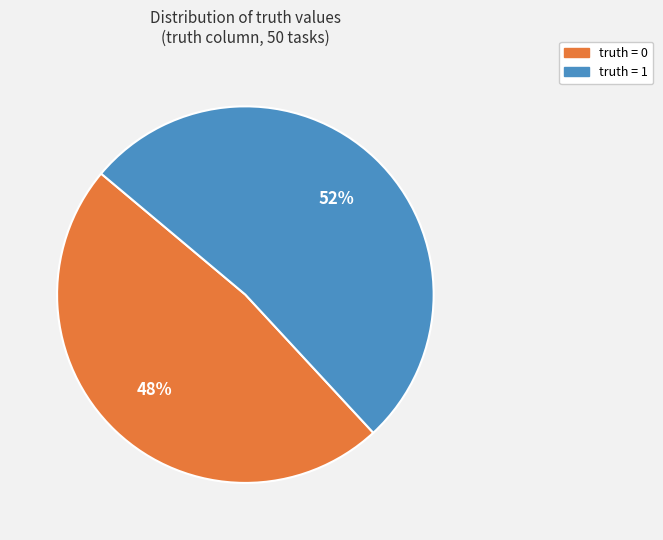

True or false: truth = 0 accounts for 62% of the total.

False